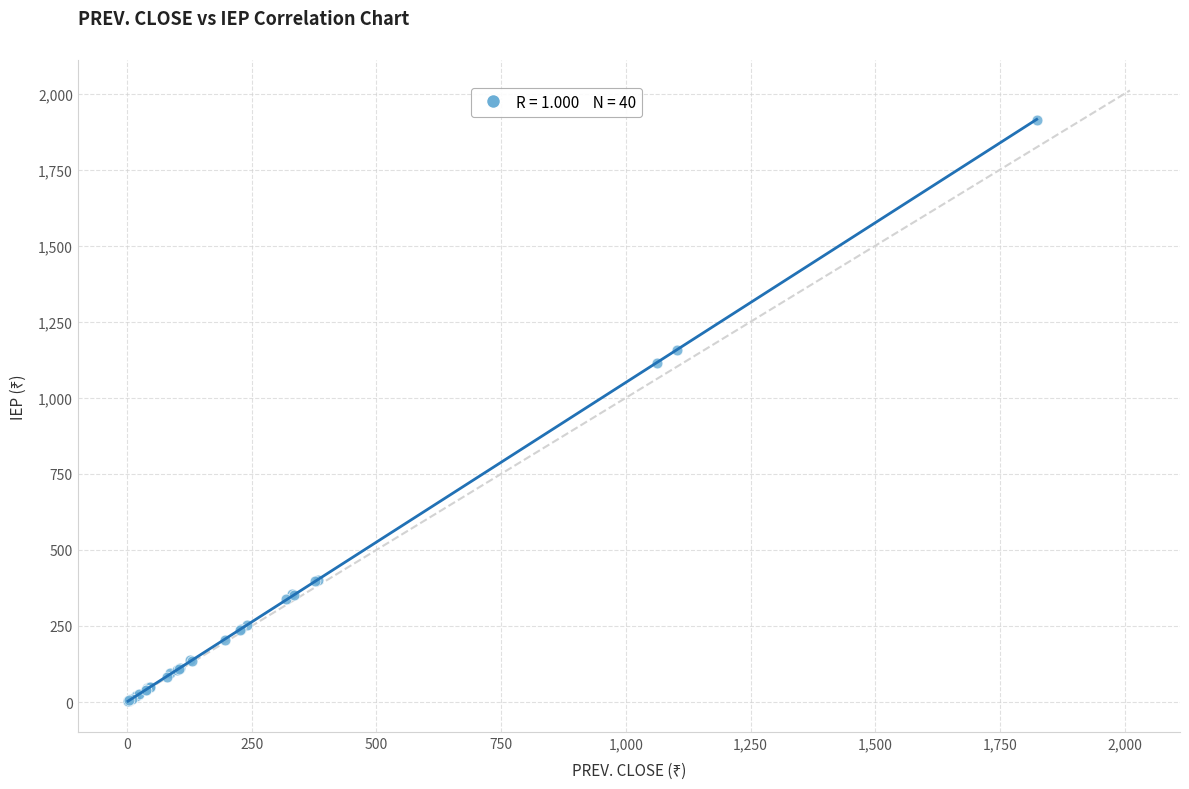

What Y value in the scatter plot is closest to 958?

1115.5